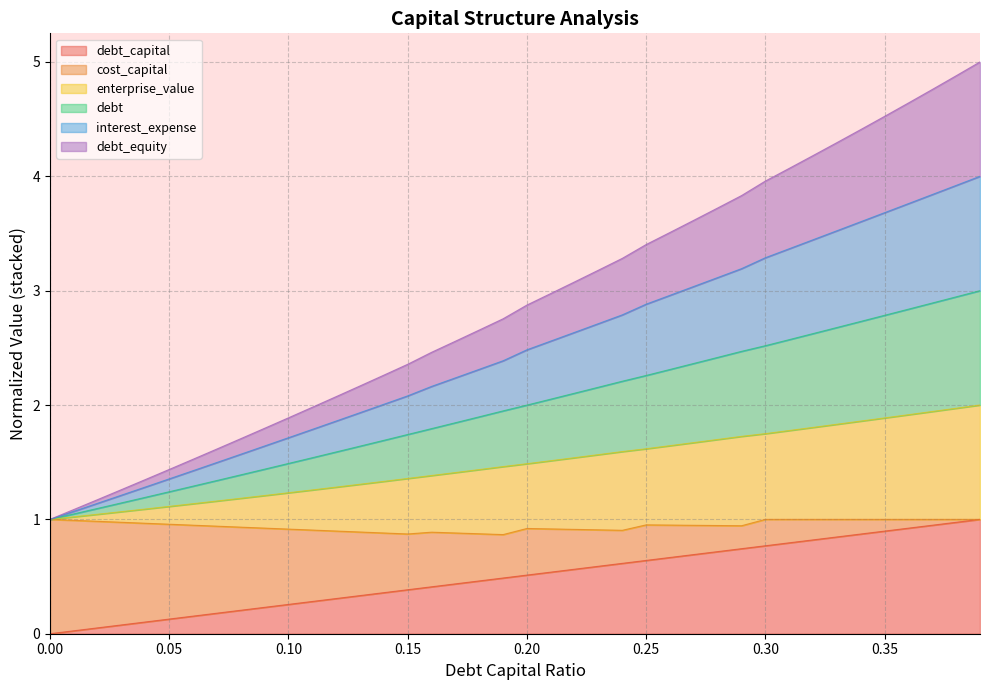

What is the average value of the debt_capital series?

0.5